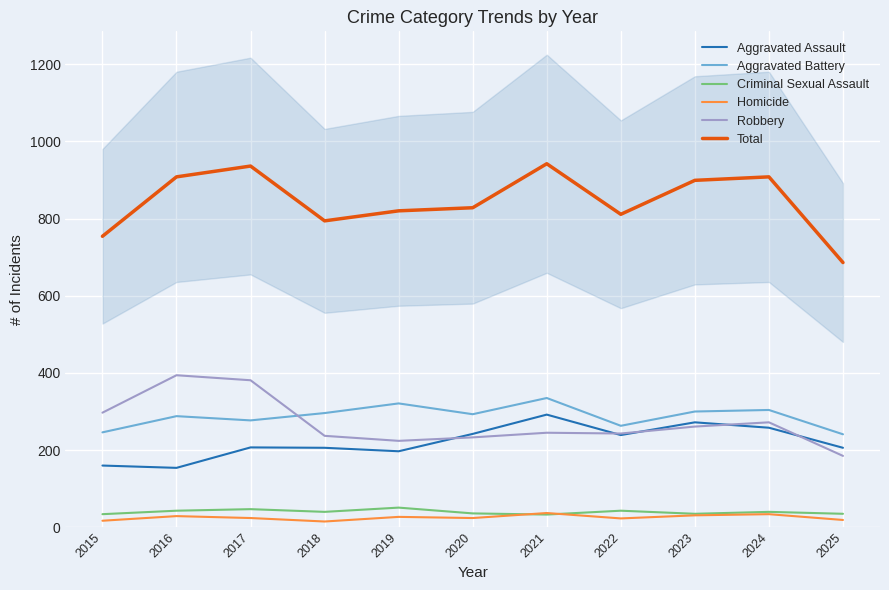

Which category has the lowest value across all series?

2018